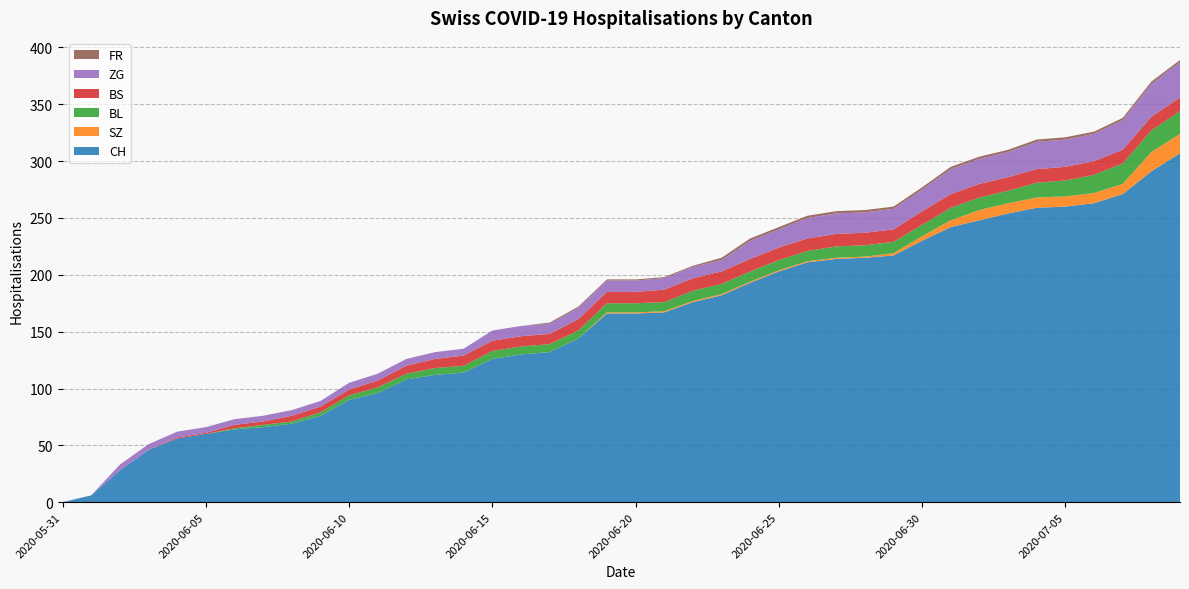

Reading left to right, what are all the values shown in this chart?

CH: 0	6	28	46	56	60	64	66	69	76	90	96	108	112	114	126	130	132	144	166	166	167	176	182	193	203	211	214	215	217	230	242	248	254	259	260	263	271	291	307
SZ: 0	0	0	0	0	0	0	0	0	0	0	0	0	0	0	0	0	0	0	1	1	1	1	1	1	1	1	1	1	2	4	6	9	9	9	9	9	9	17	17
BL: 0	0	0	0	0	0	1	2	2	3	4	5	5	6	6	7	7	7	7	8	8	8	9	9	9	9	9	10	10	10	10	11	11	11	13	14	16	18	19	20
BS: 0	0	0	0	1	1	3	3	5	5	5	6	7	8	9	9	9	9	10	10	10	11	11	11	11	11	11	11	11	11	12	12	12	12	12	12	12	12	12	12
ZG: 0	0	5	5	5	5	5	5	5	5	6	6	6	6	6	9	9	9	10	10	10	10	10	10	16	16	18	18	18	18	19	22	22	22	24	24	24	26	29	31
FR: 0	0	0	0	0	0	0	0	0	0	0	0	0	0	0	0	0	1	1	1	1	1	1	2	2	2	2	2	2	2	2	2	2	2	2	2	2	2	2	2